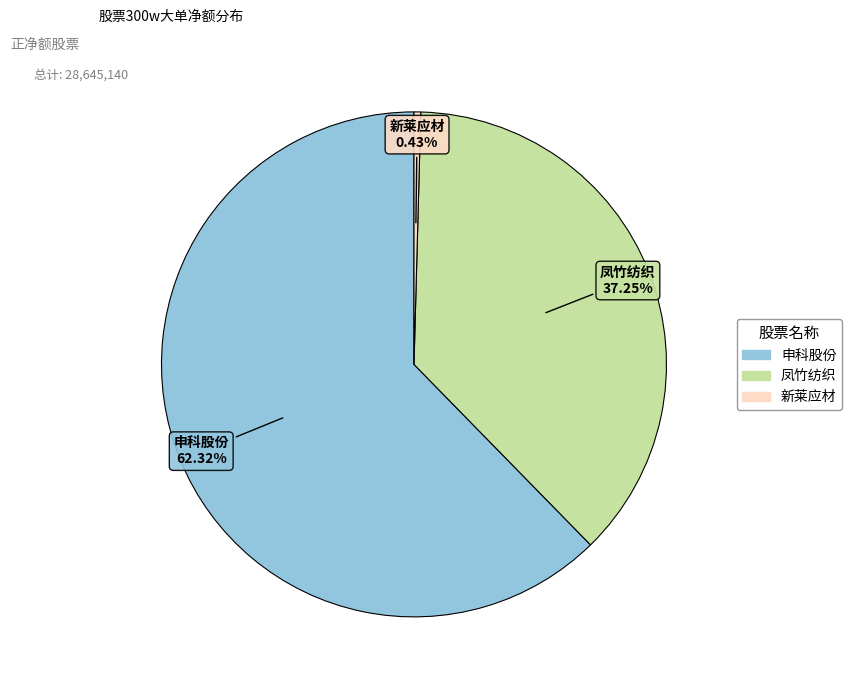

Is there a majority slice in this chart?

Yes